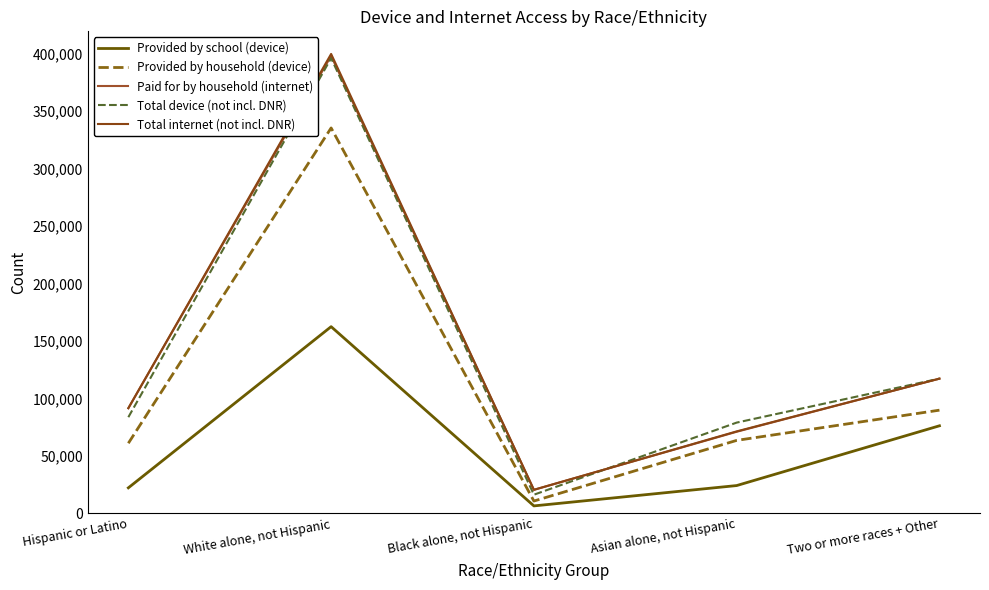

Is this an area chart (filled region under the line)?

No